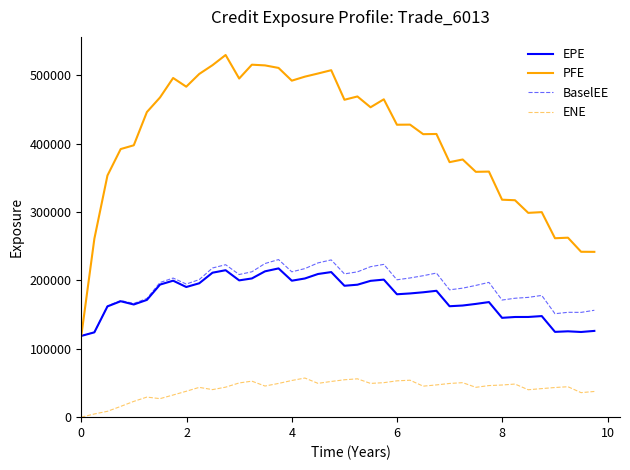

Which series has the widest spread of values?

PFE